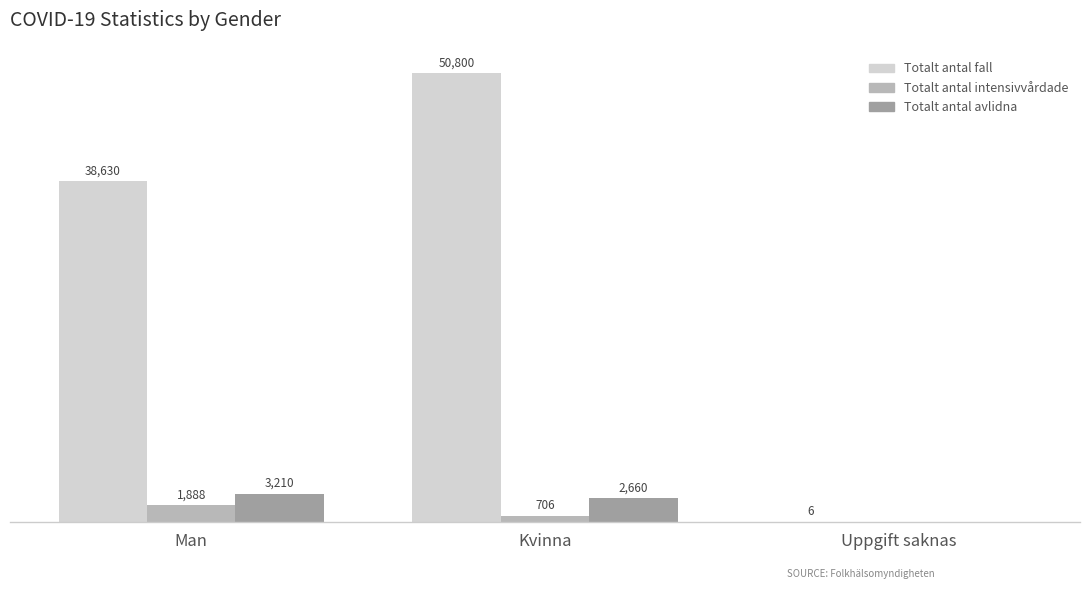

Which category has the highest value across all series?

Kvinna